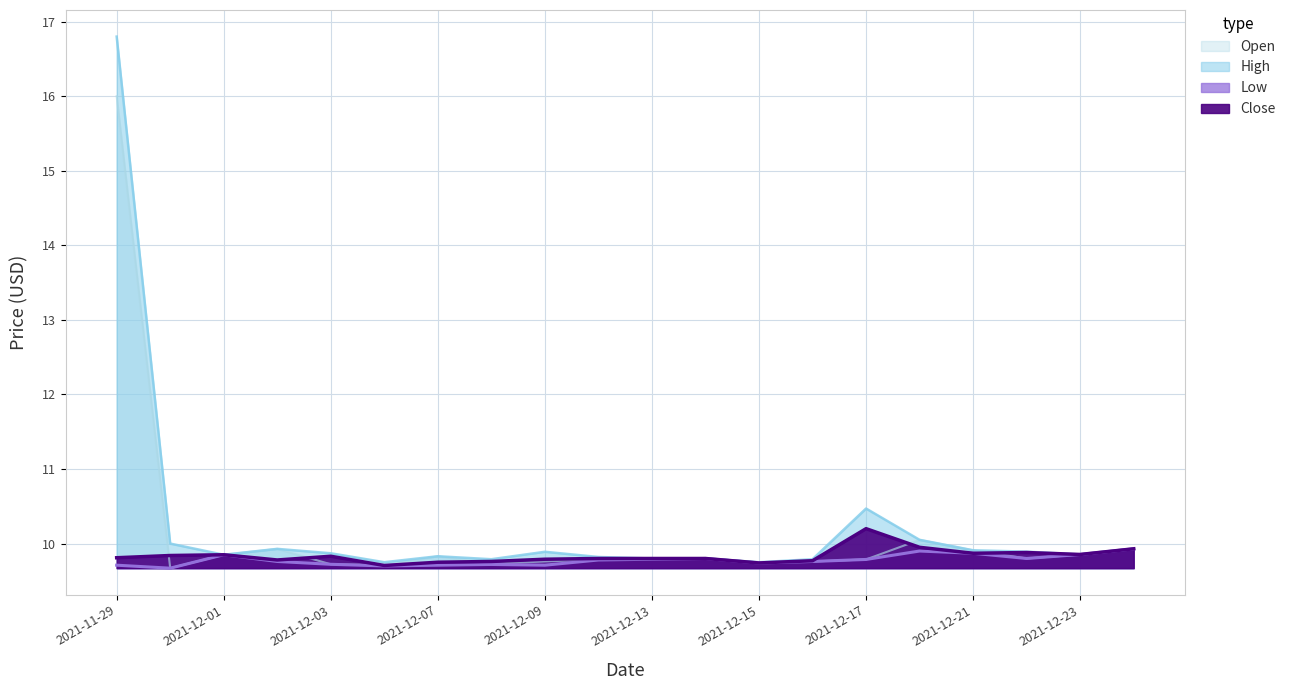

What is the lowest value of the Close series?

9.7